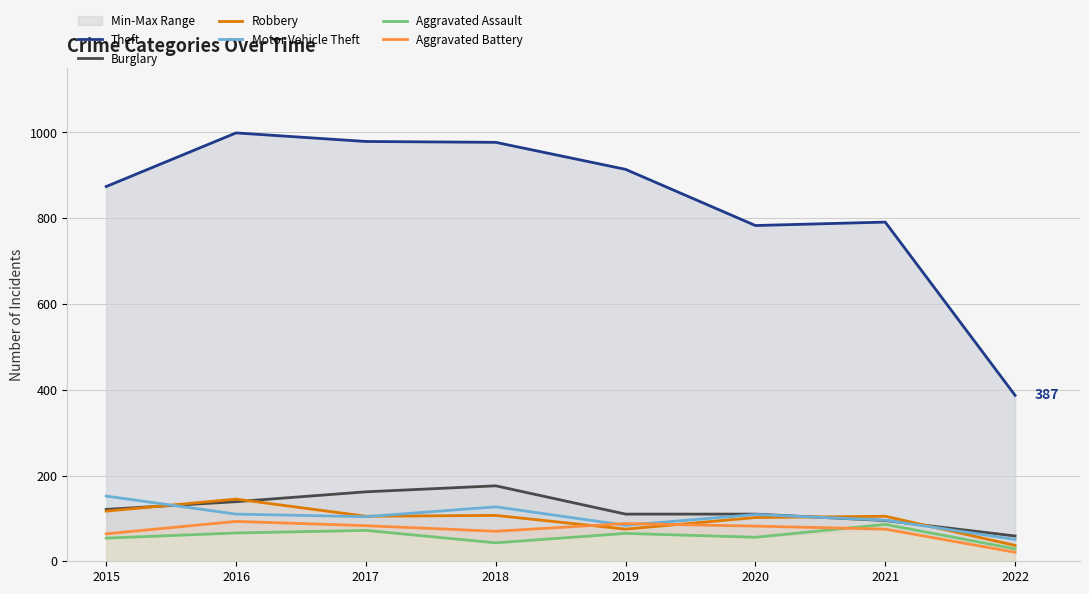

Reading left to right, what are all the values shown in this chart?

Theft: 2015=874	2016=999	2017=979	2018=977	2019=914	2020=783	2021=791	2022=387
Burglary: 2015=121	2016=139	2017=162	2018=176	2019=110	2020=110	2021=95	2022=59
Robbery: 2015=117	2016=145	2017=105	2018=107	2019=75	2020=102	2021=105	2022=37
Motor Vehicle Theft: 2015=152	2016=110	2017=104	2018=127	2019=84	2020=109	2021=96	2022=51
Aggravated Assault: 2015=54	2016=66	2017=72	2018=43	2019=65	2020=56	2021=86	2022=29
Aggravated Battery: 2015=64	2016=93	2017=83	2018=70	2019=88	2020=82	2021=75	2022=21